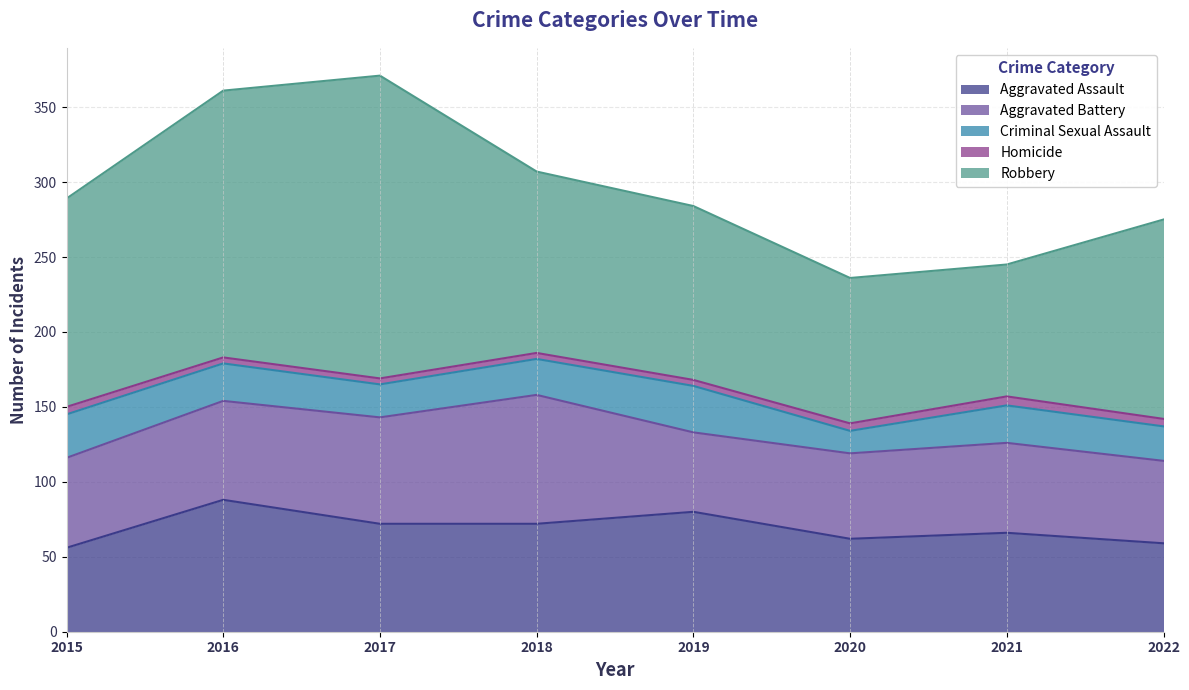

What is the minimum value shown in the chart?

4